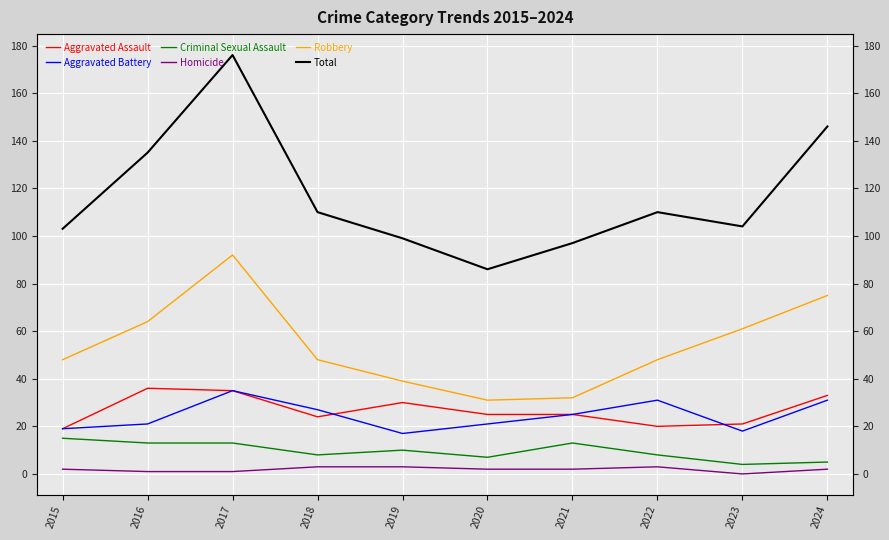

What value does the Aggravated Assault series have at 2021, to the nearest 10?

20